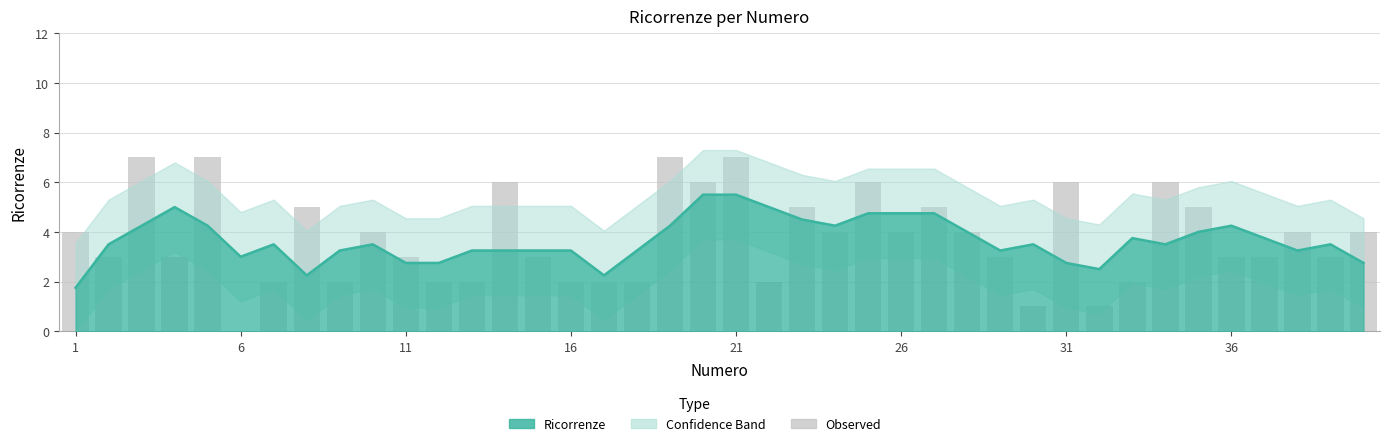

What is the sum of all values?

150